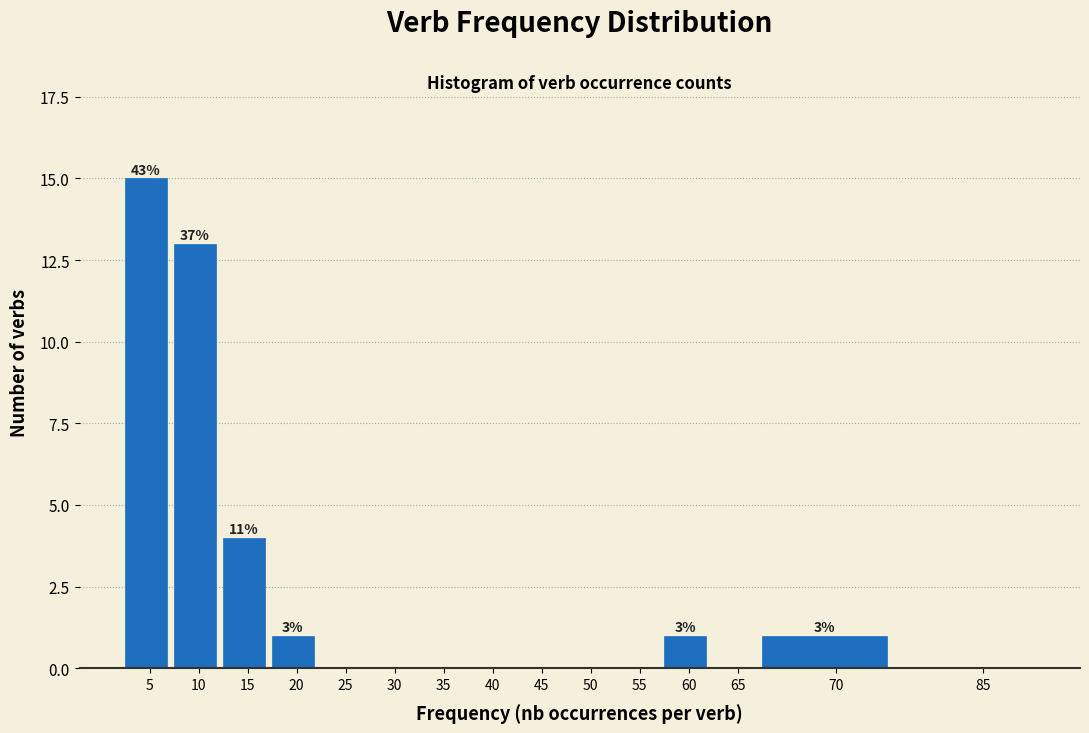

Reading left to right, extract all data points from this chart.

5=15	10=13	15=4	20=1	25=0	30=0	35=0	40=0	45=0	50=0	55=0	60=1	65=0	70=1	85=0